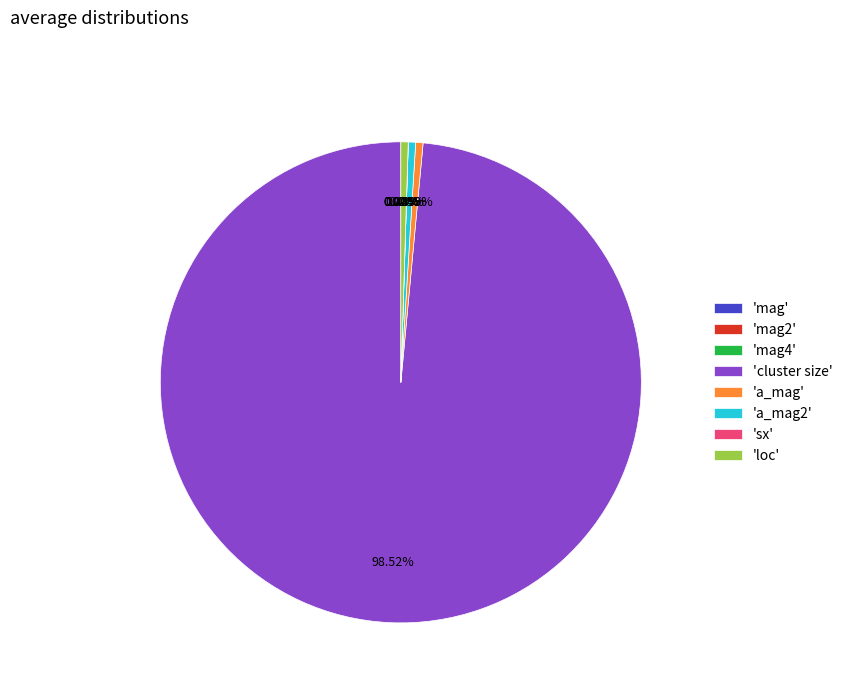

Rank the categories by value from highest to lowest.

cluster size, a_mag, loc, a_mag2, mag, sx, mag2, mag4